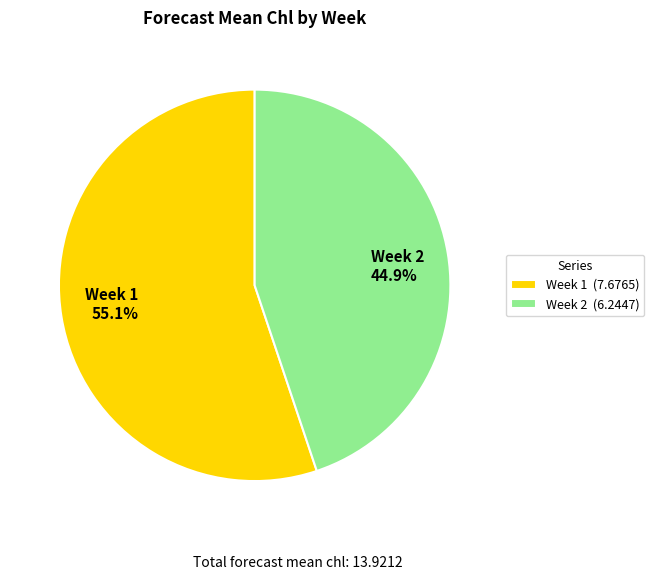

To the nearest percent, what percentage of the pie is Week 2?

45%